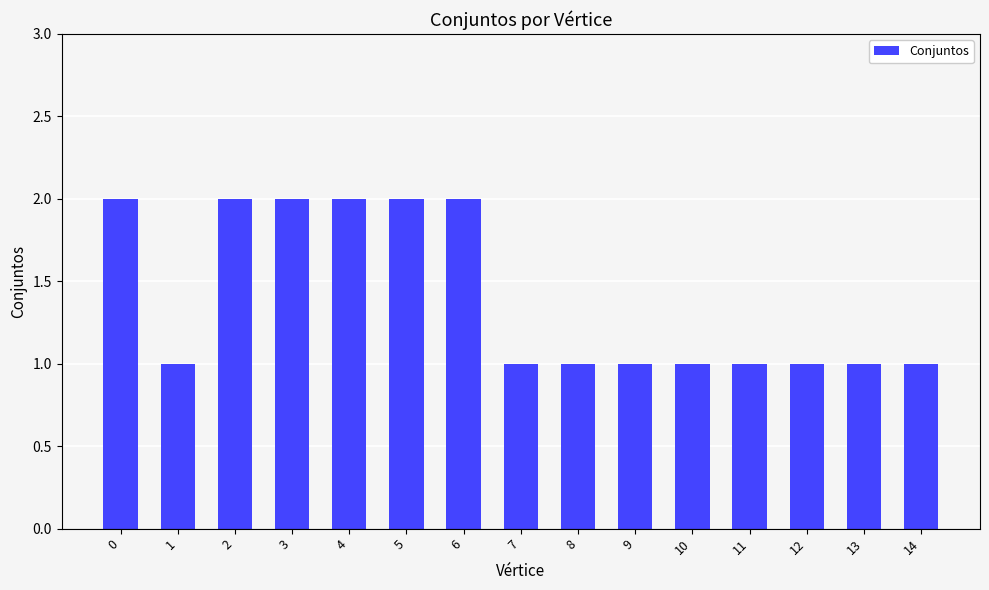

Count the number of data series in this chart.

1